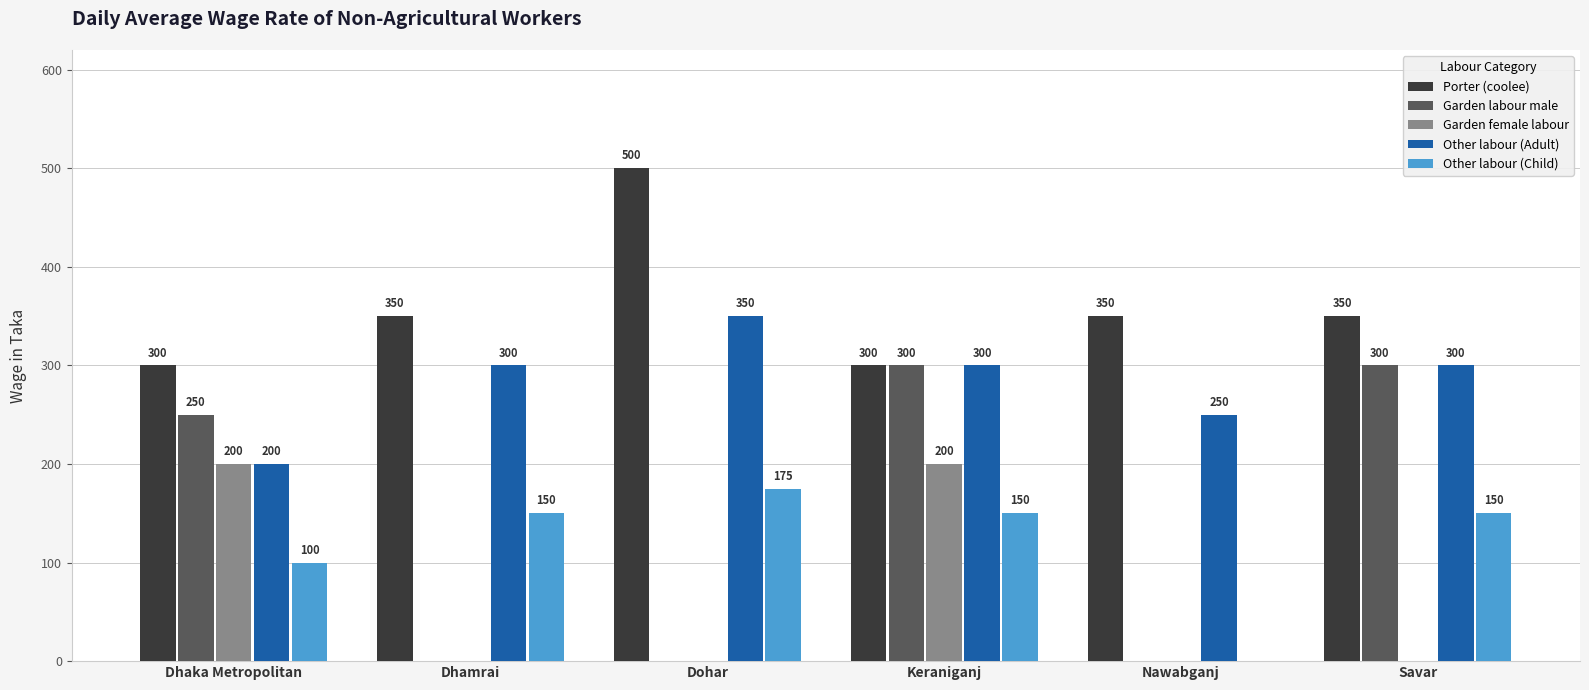

What is the spread (max minus min) of values at Dhamrai?

350